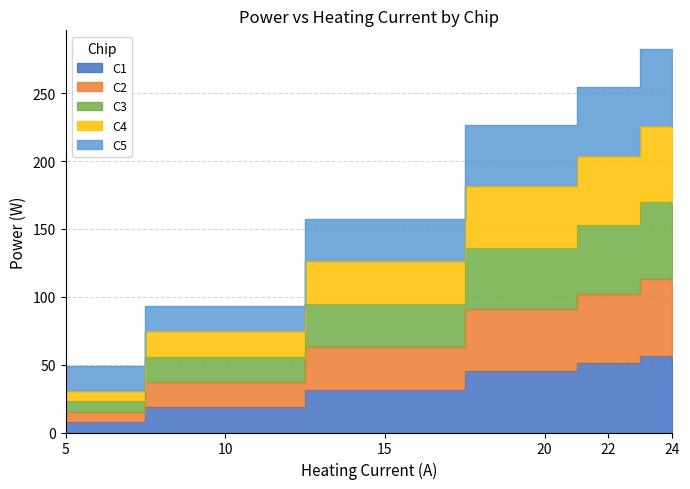

What is the difference between the maximum and minimum values in the C1 series?

49.1